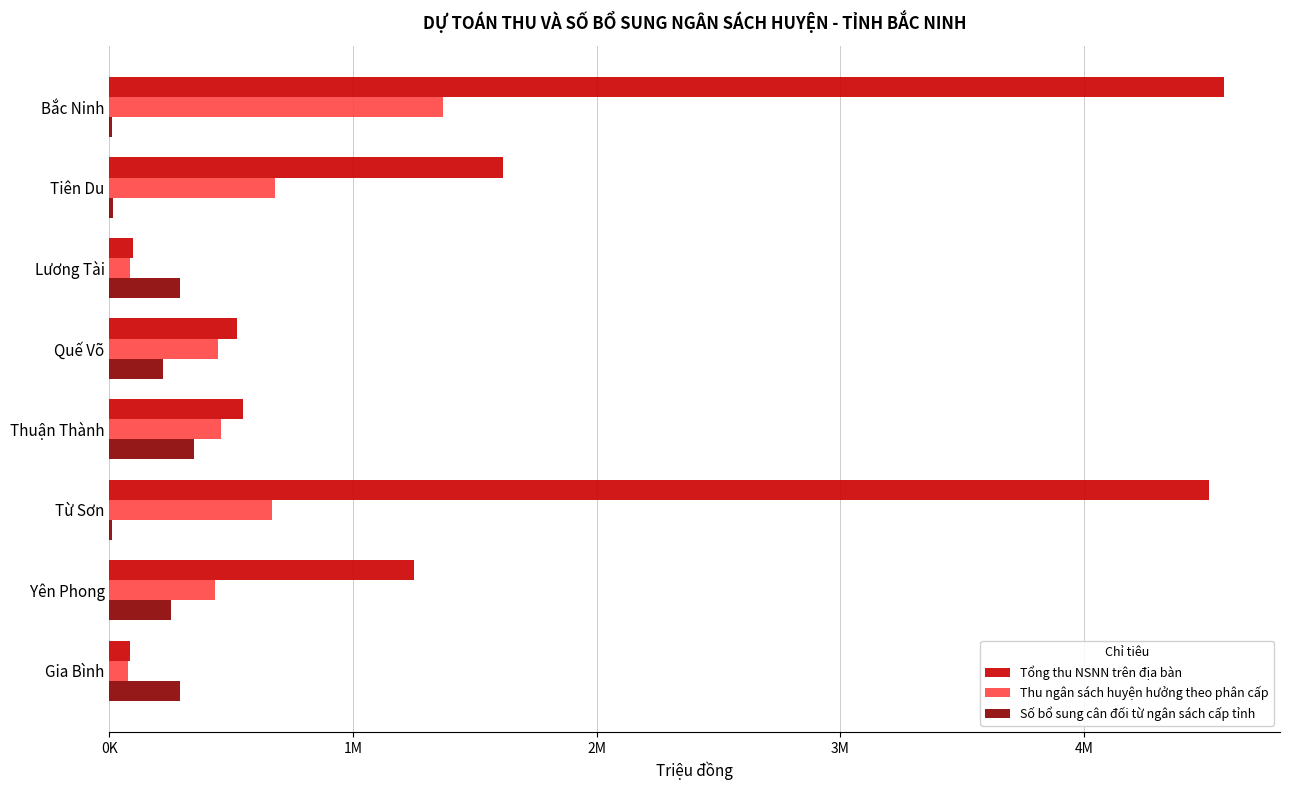

Which series has the largest total across all categories?

Tổng thu NSNN trên địa bàn